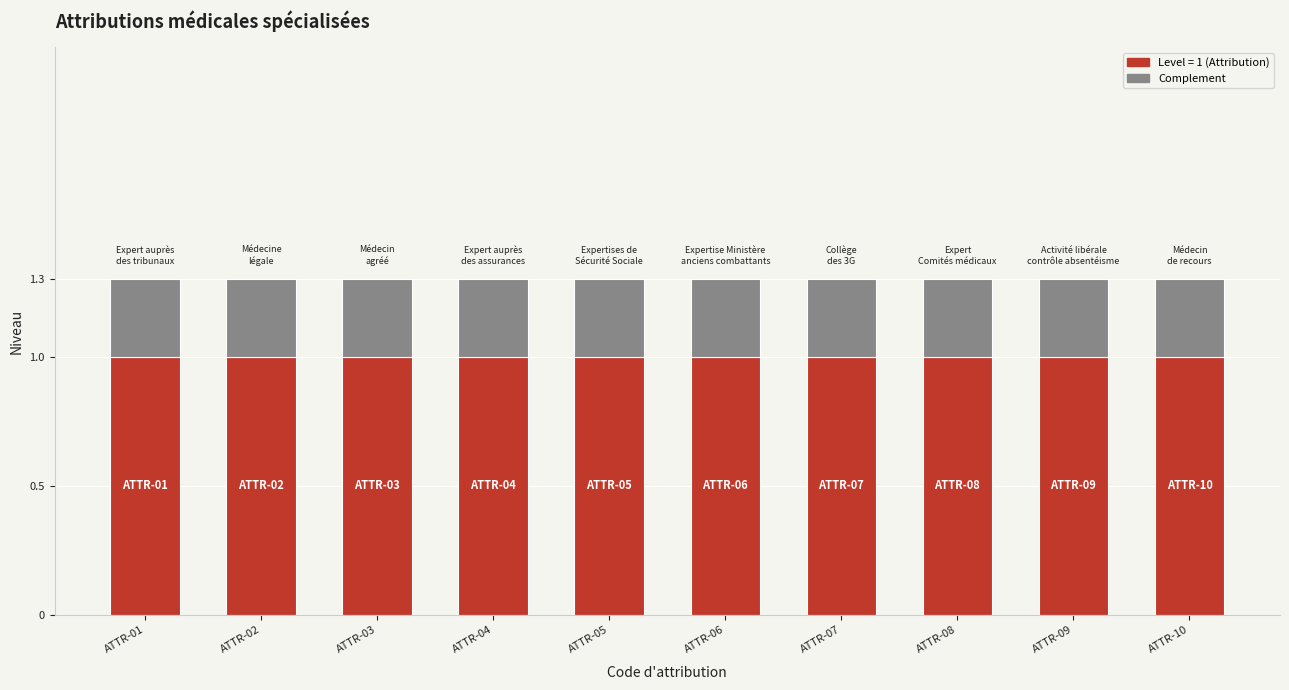

What is the total value across all series at ATTR-10?

1.3